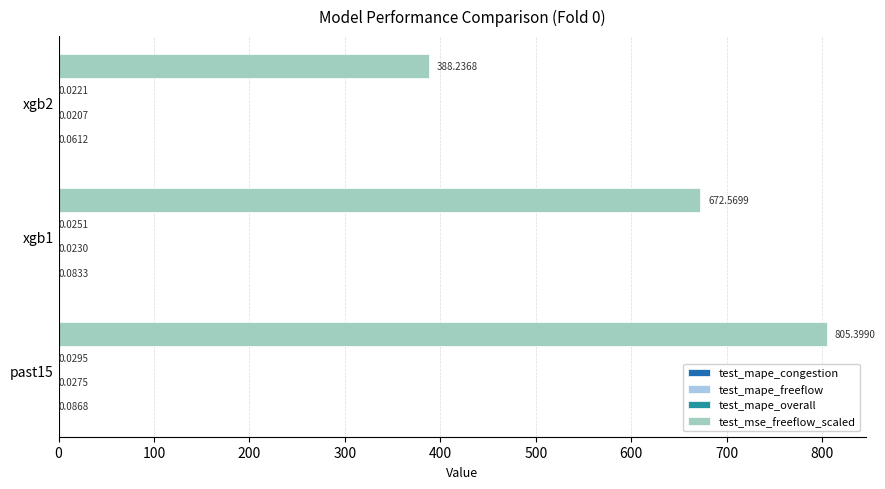

What is the total value across all series at xgb1?

672.7